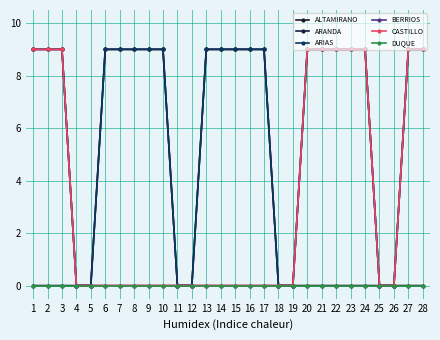

At which category is the sum across all series the highest?

1